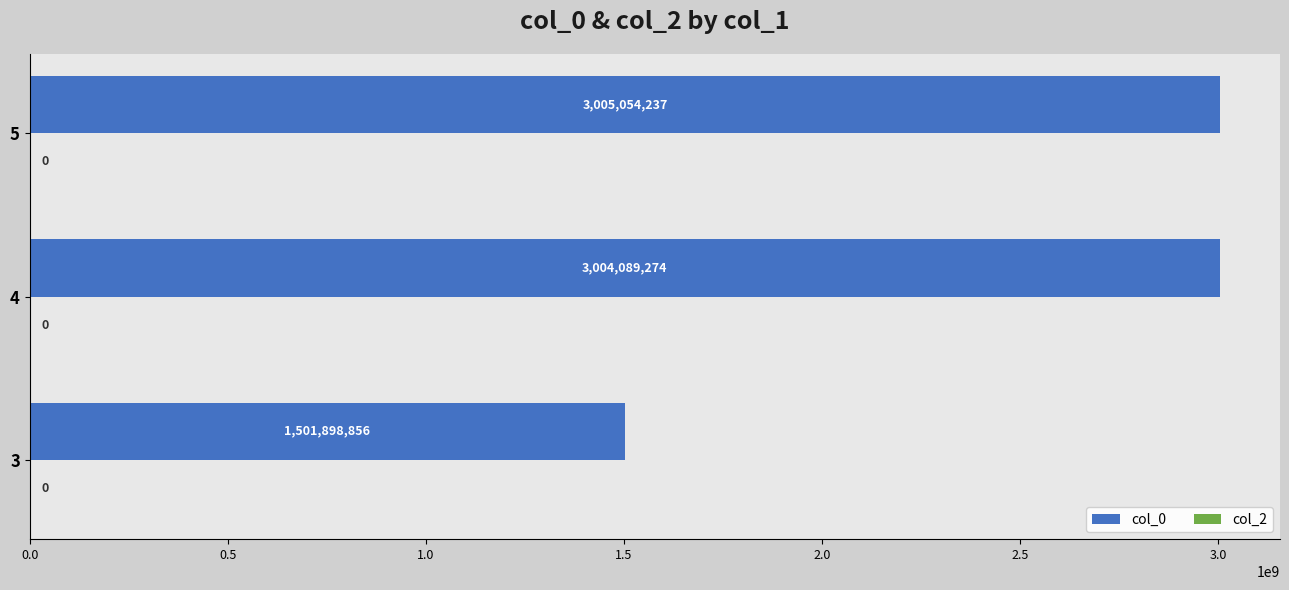

The value at 3 is 1501898856. True or false?

True